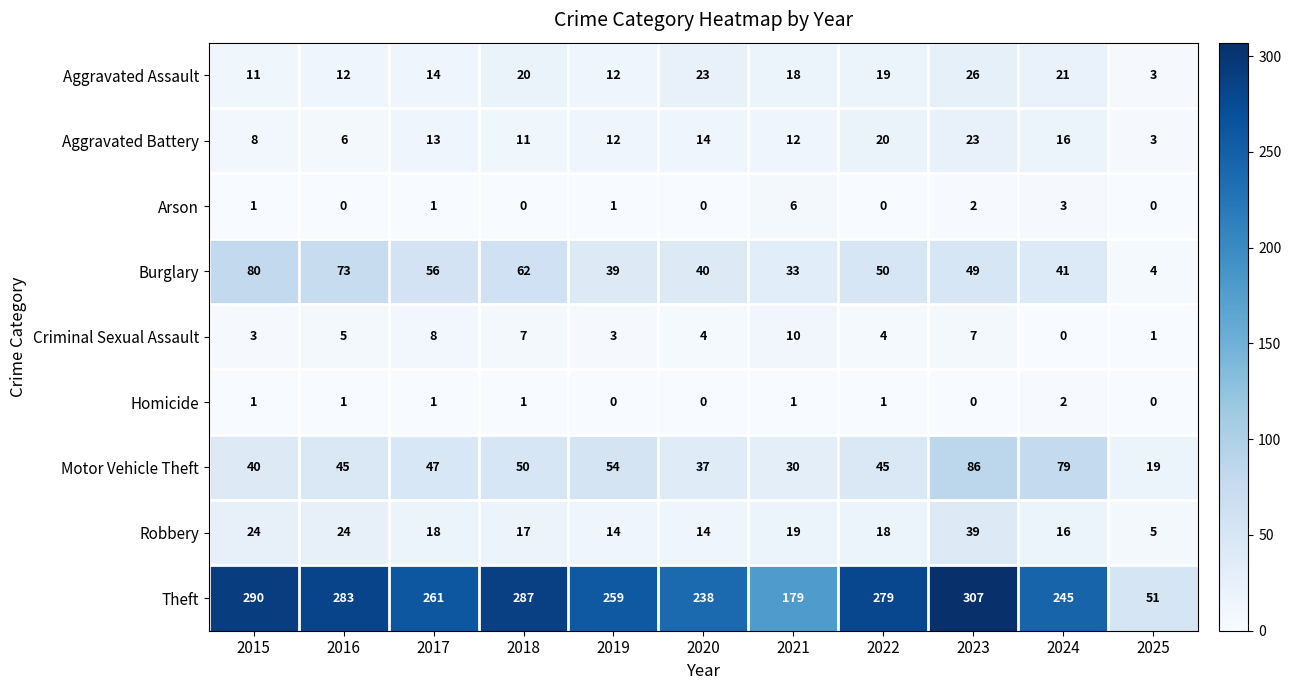

What is the maximum value shown in the chart?

307